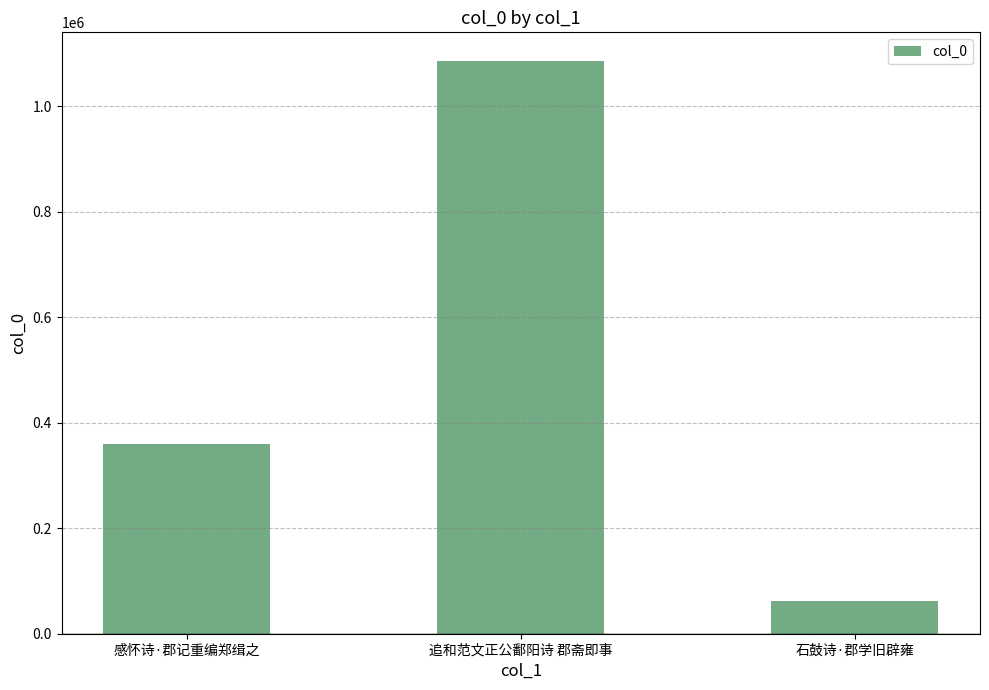

Reading right to left, list all the values displayed in this chart.

石鼓诗·郡学旧辟雍=61965	追和范文正公鄱阳诗 郡斋即事=1085343	感怀诗·郡记重编郑缉之=359769